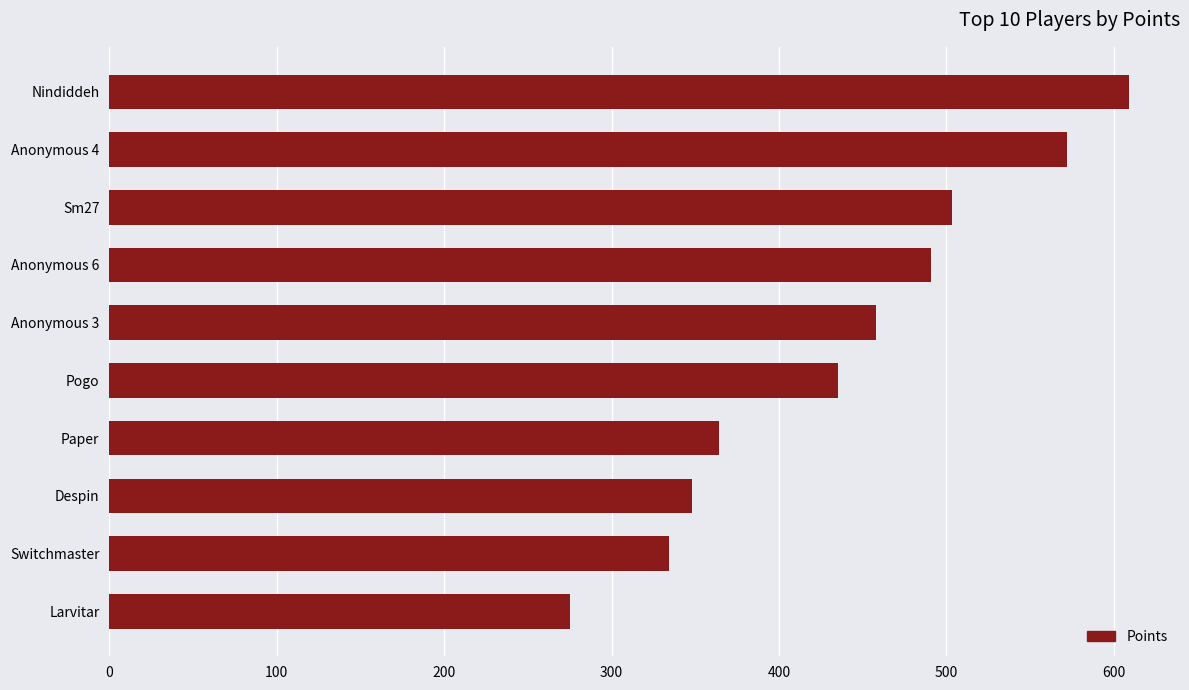

How many bars are there in total?

10